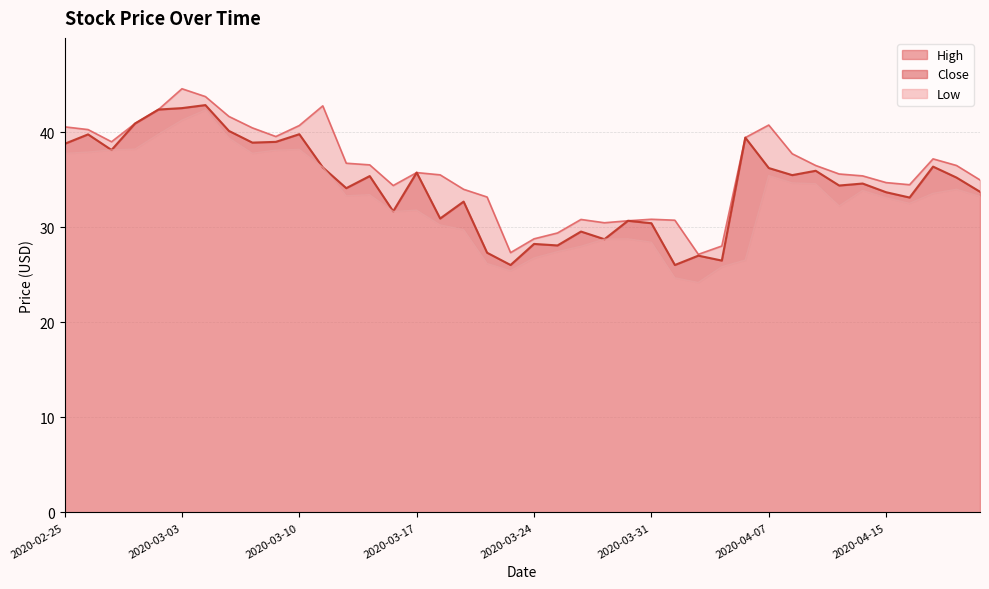

Where is the first local minimum for Close?

2020-02-27